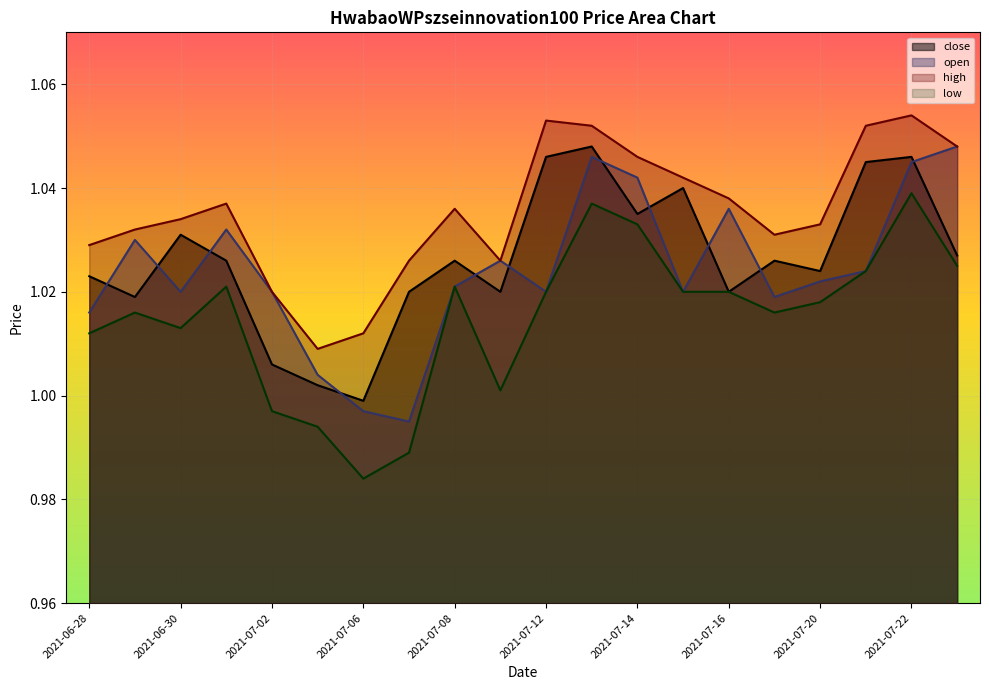

Is the value of close at 2021-07-13 greater than the value of high at 2021-07-23?

No